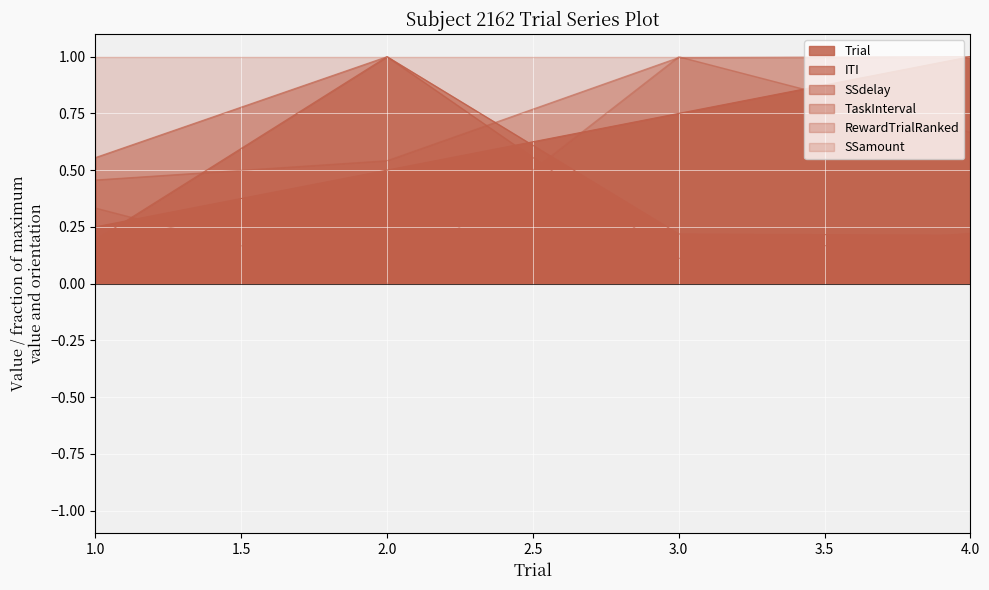

What position from the left is 4.0?

4